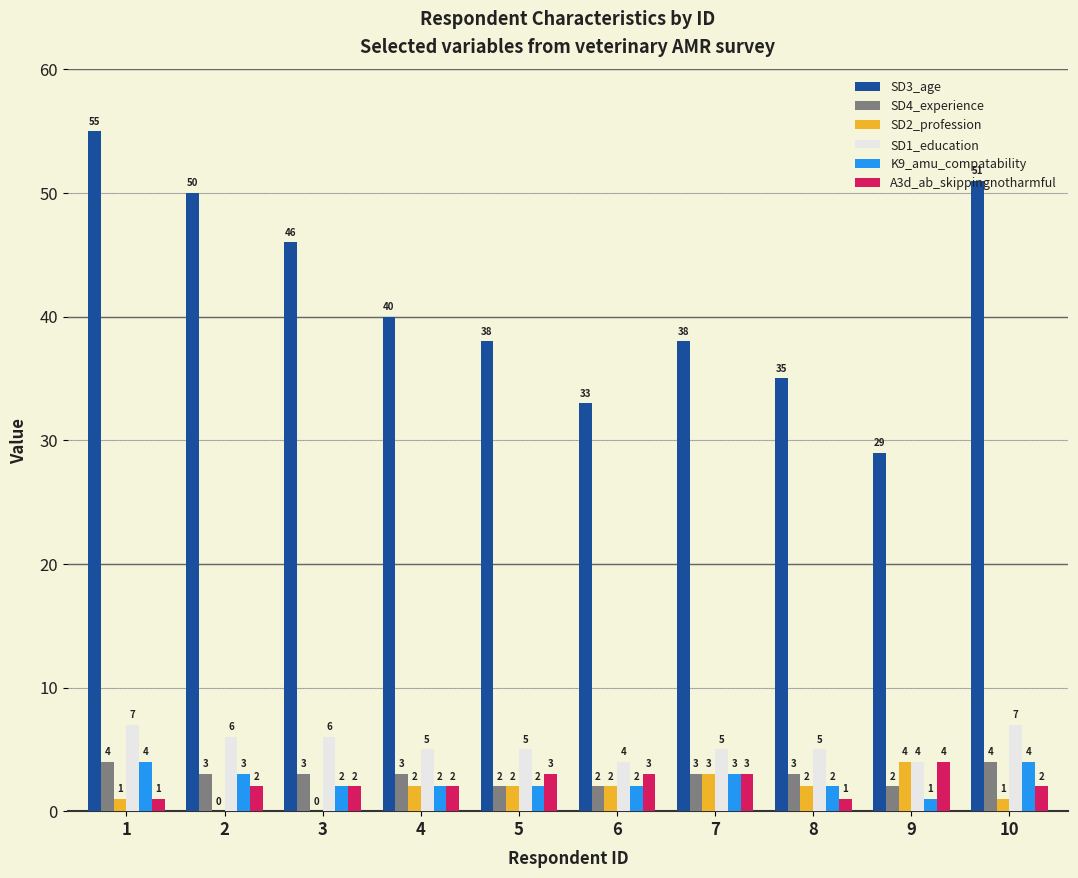

How many SD2_profession values are between 1 and 2?

6